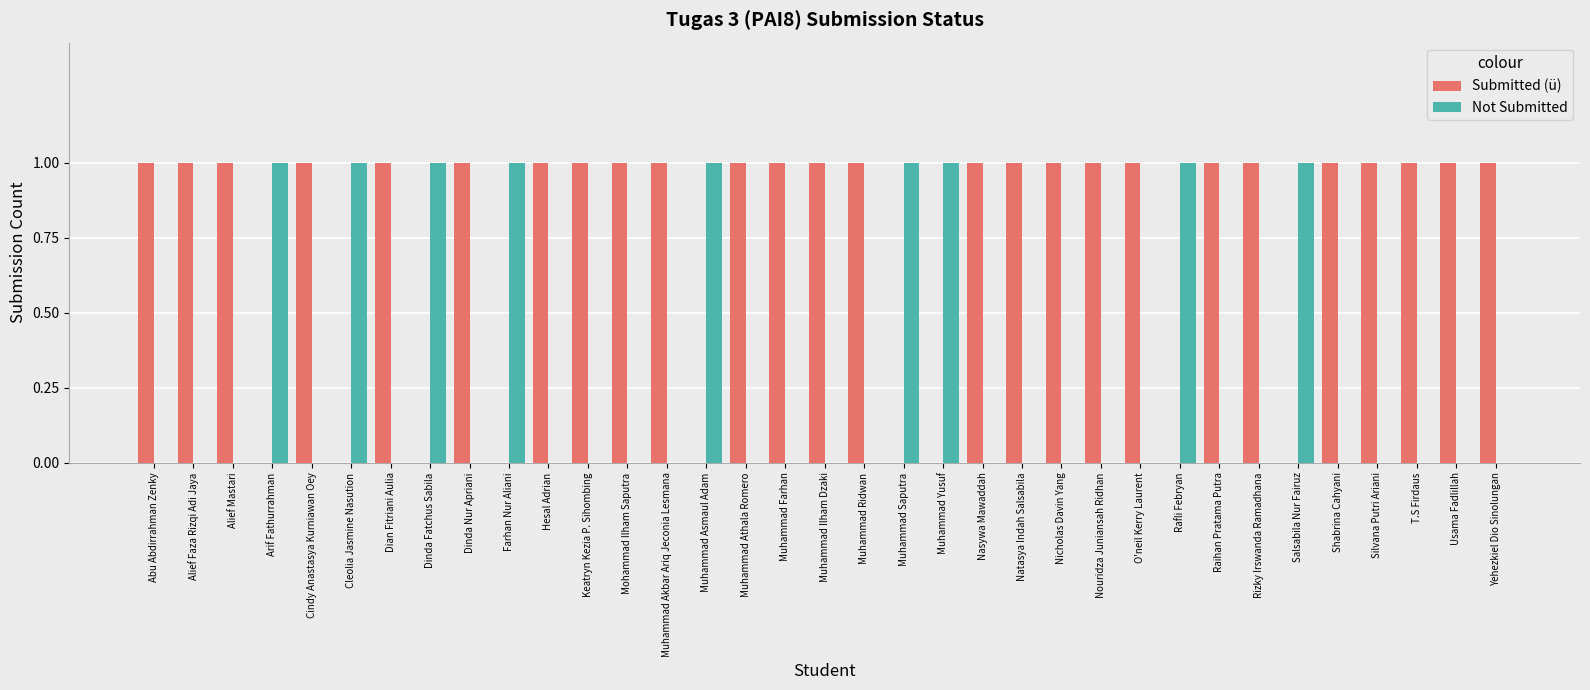

Count the number of categories in the chart.

35